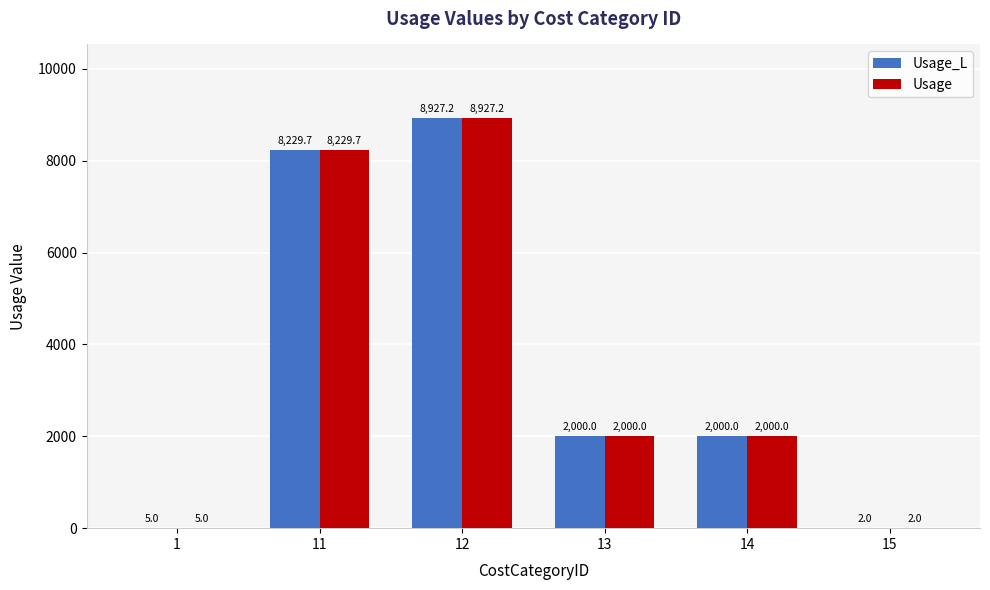

How many categories are shown in the chart?

6